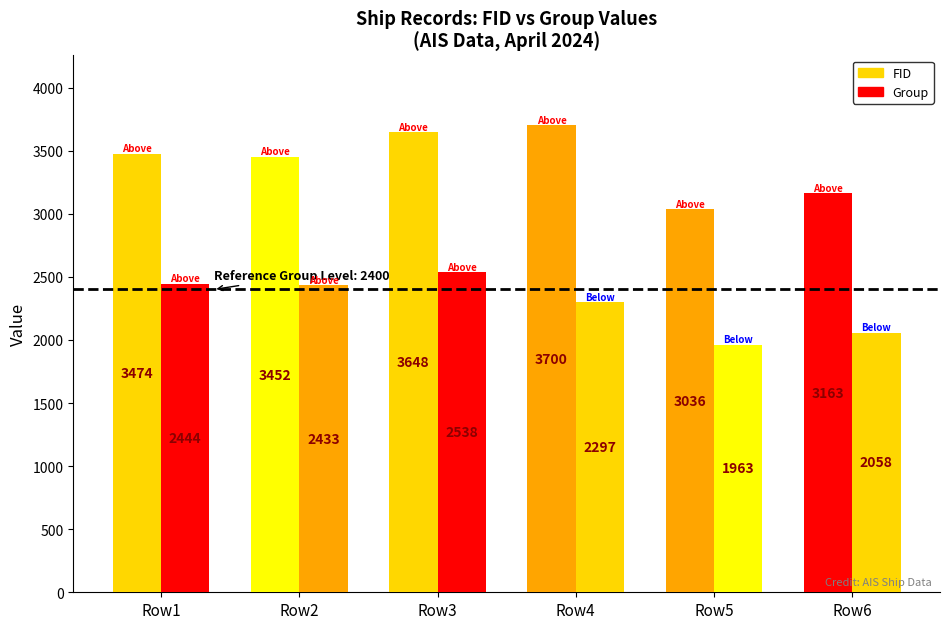

What is the average value of the FID series?

3412